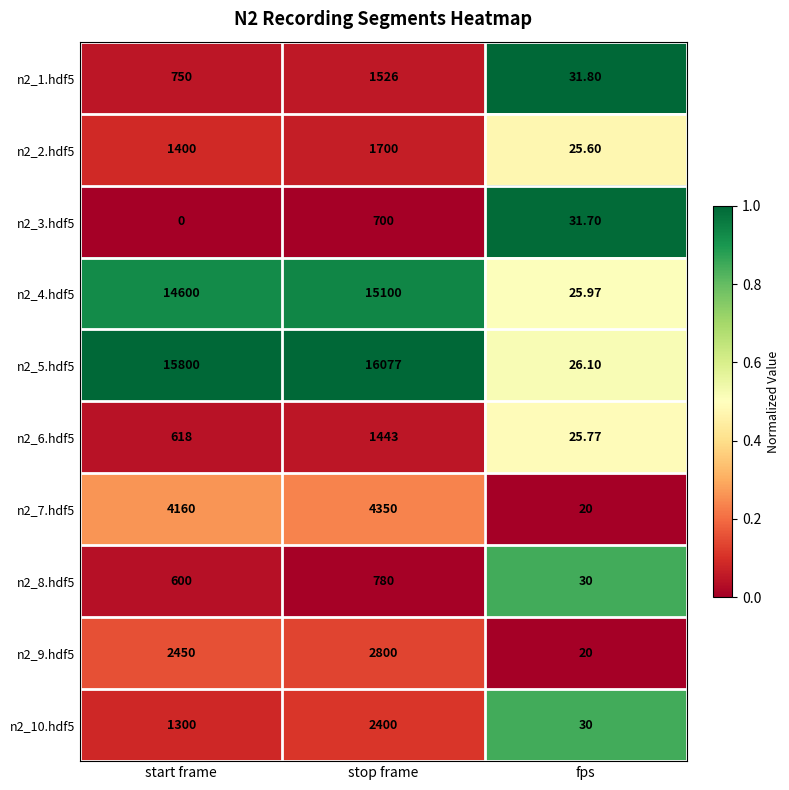

Is the value of n2_8.hdf5 at start frame greater than the value of n2_10.hdf5 at stop frame?

No